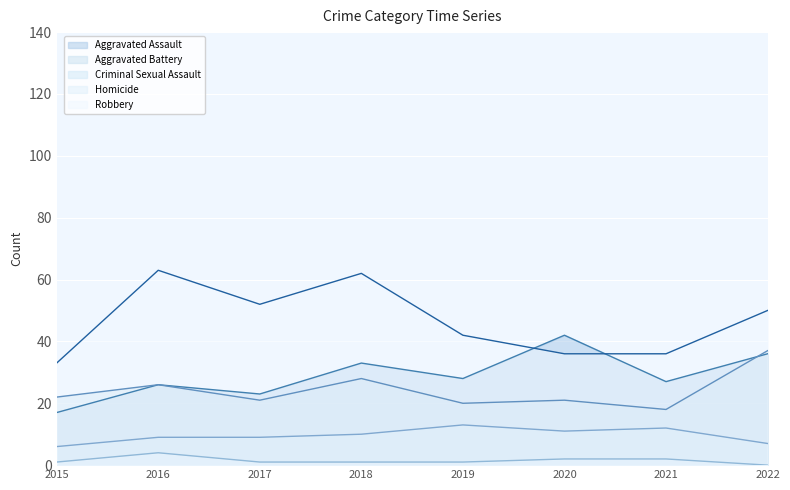

Is the value of Aggravated Battery at 2018 greater than the value of Homicide at 2020?

Yes